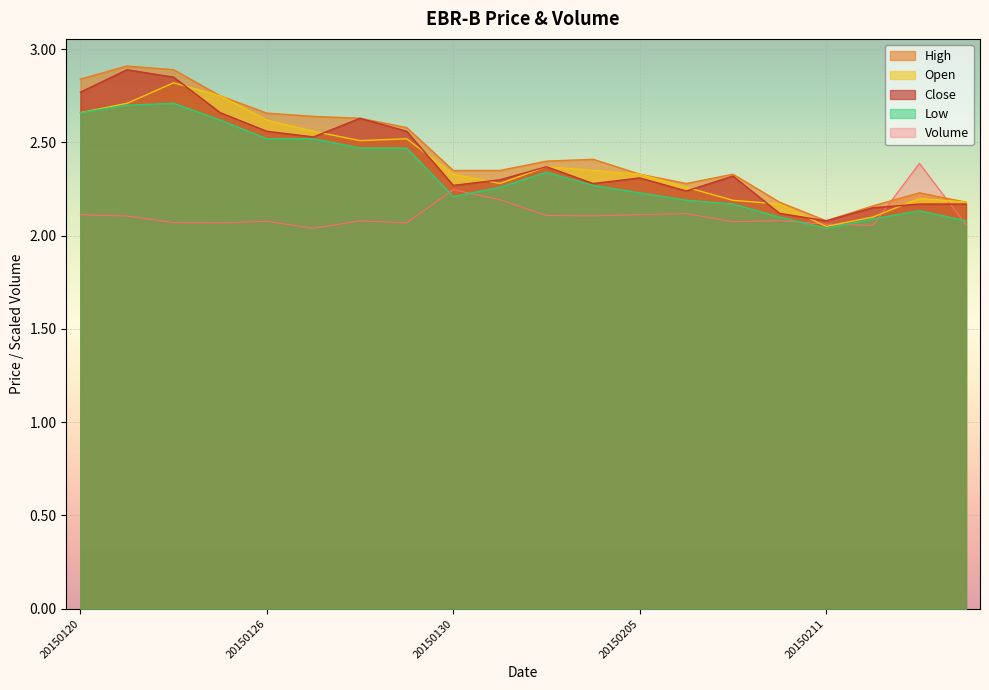

Which category has the lowest value in the Close series?

20150211